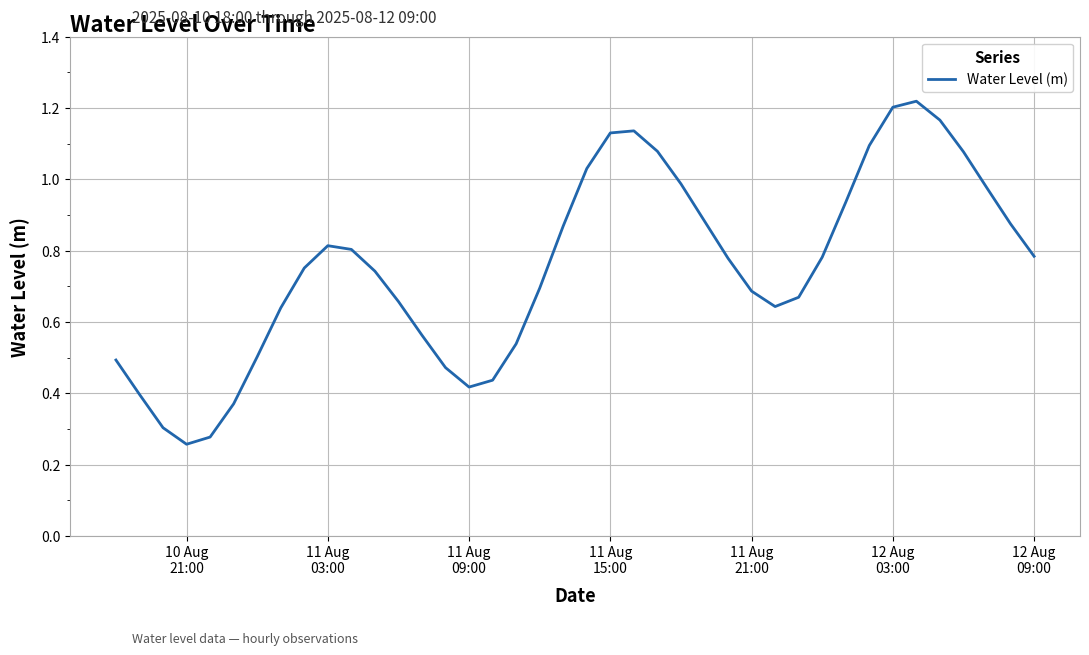

How many points are lower than both their immediate neighbors (excluding endpoints)?

3